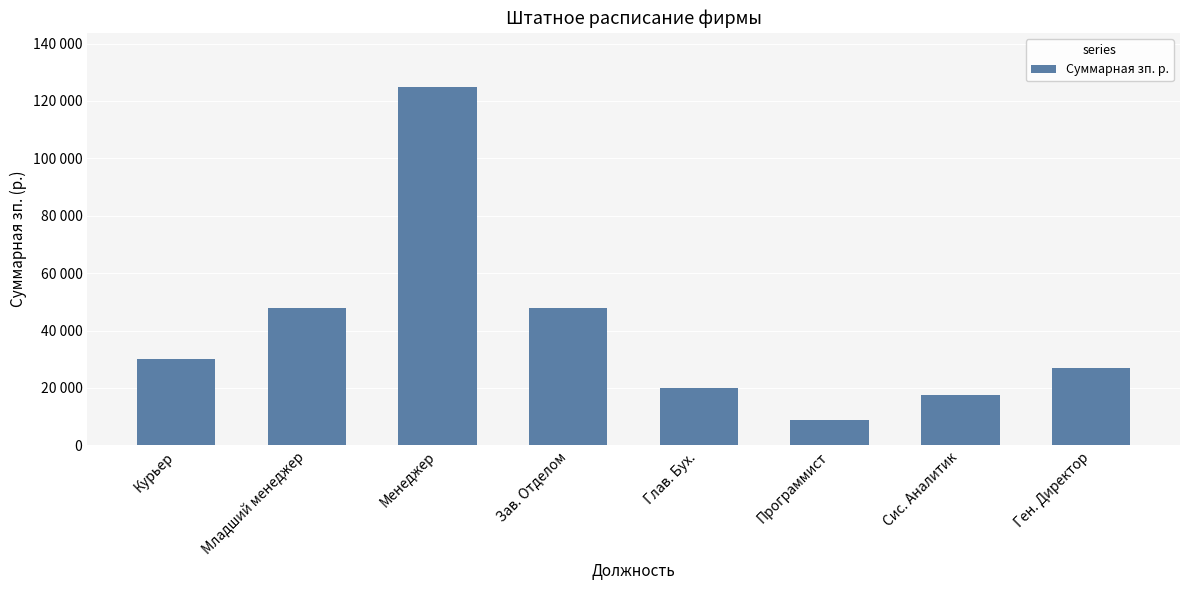

What is the difference between the values at Ген. Директор and Курьер?

3000